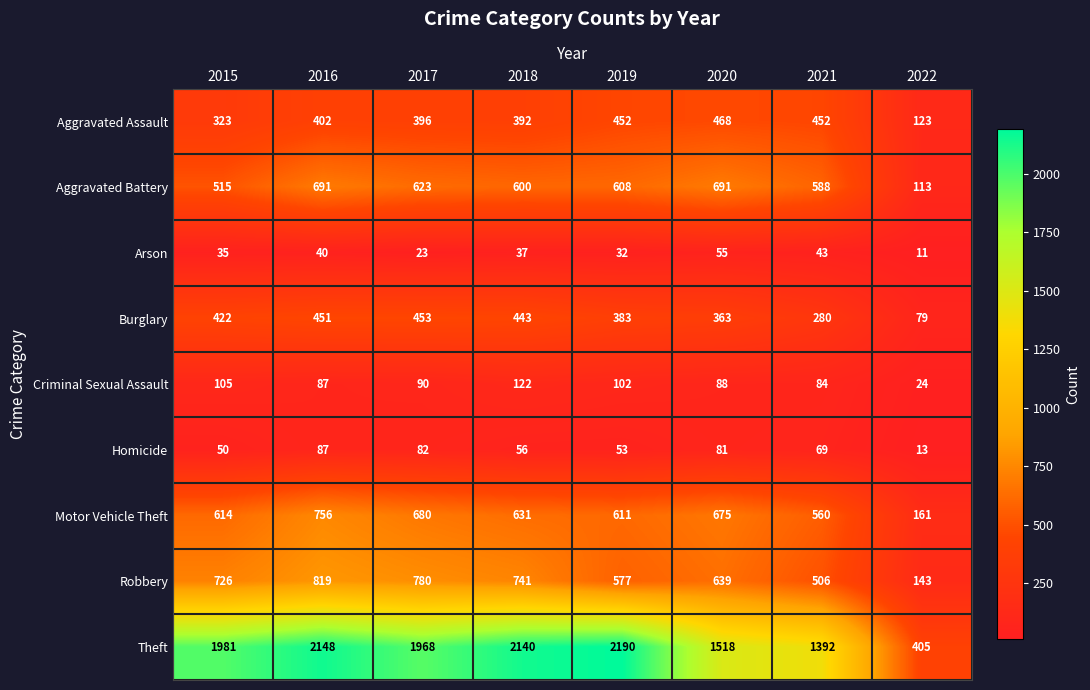

Which series changed the most between 2015 and 2020?

Theft